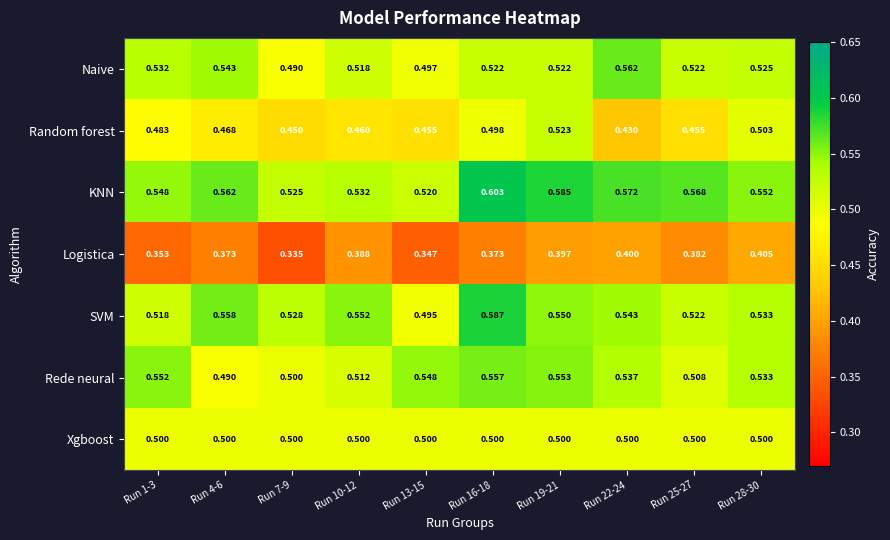

Which series changed the most between Run 10-12 and Run 19-21?

Random forest